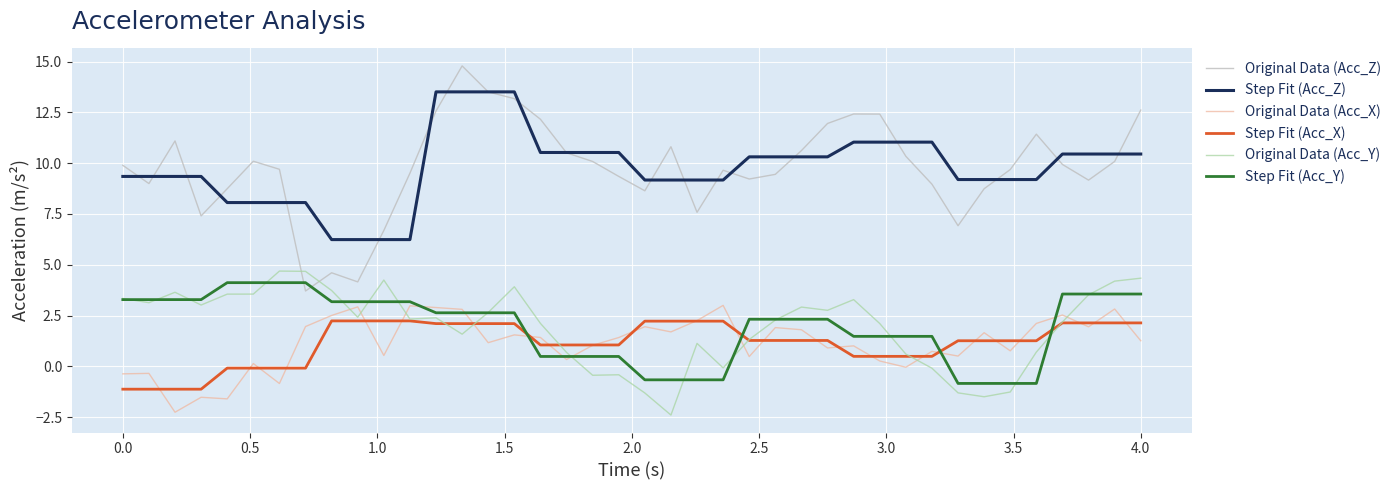

How many times do Original Data (Acc_Z) and Original Data (Acc_Y) cross each other?

2